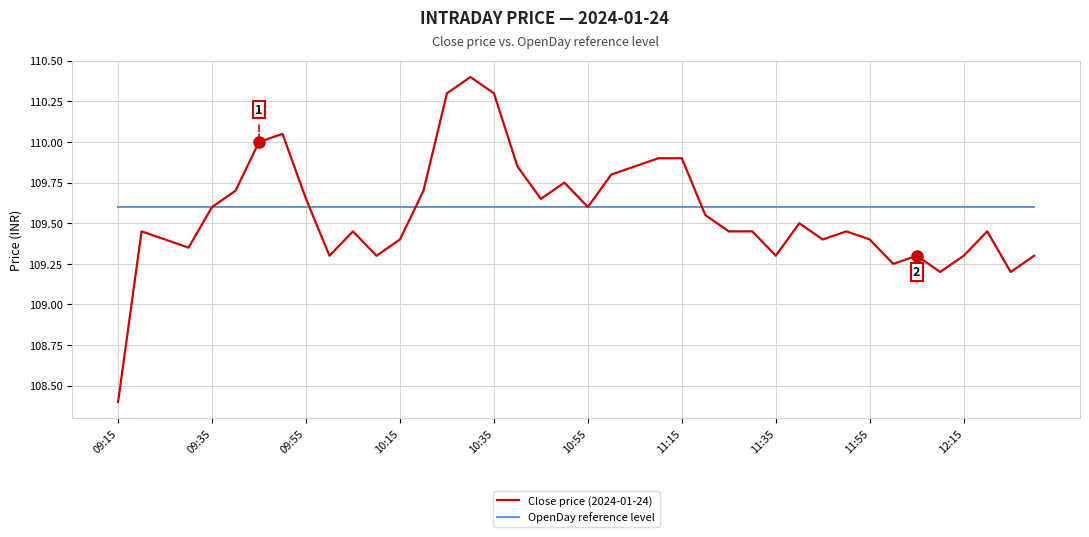

What is the greatest value displayed?

110.4